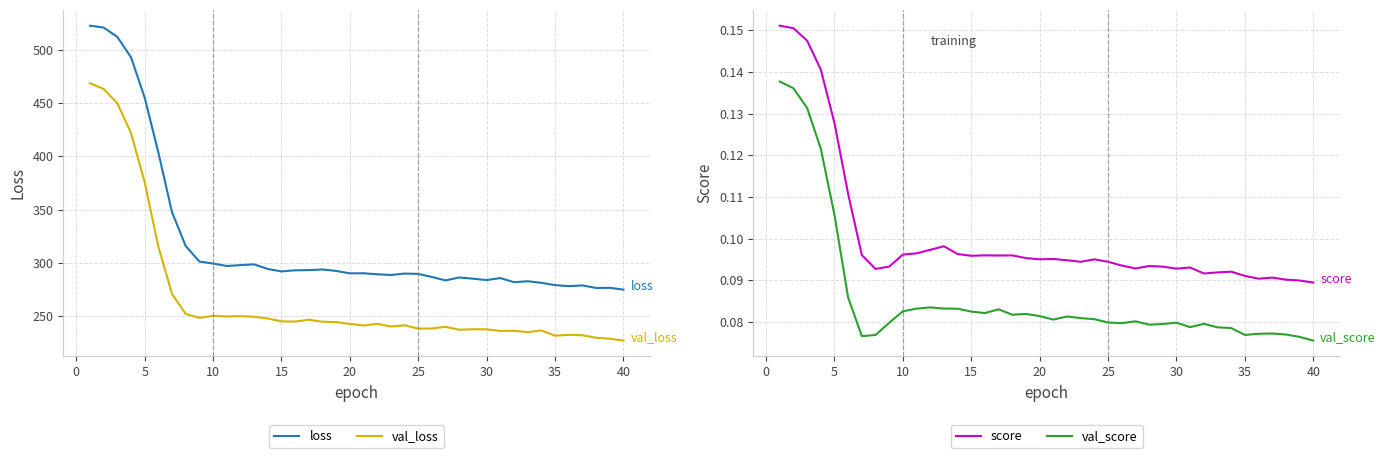

True or false: val_loss and loss cross at least once.

False